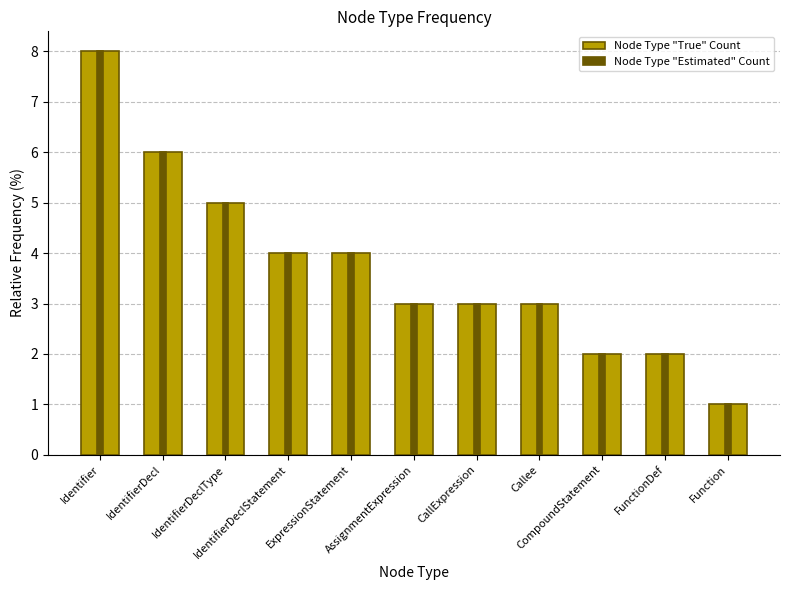

Reading left to right, what are all the values shown in this chart?

Node Type Count: 8	6	5	4	4	3	3	3	2	2	1
Node Type Count (outline): 8	6	5	4	4	3	3	3	2	2	1